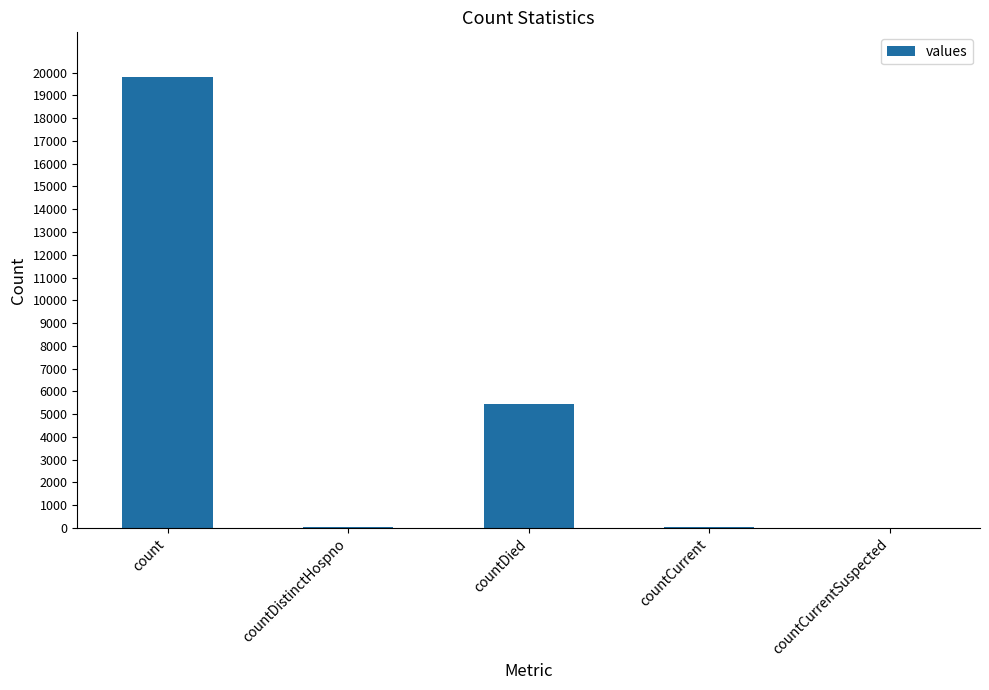

What is the sum of all values?

25343